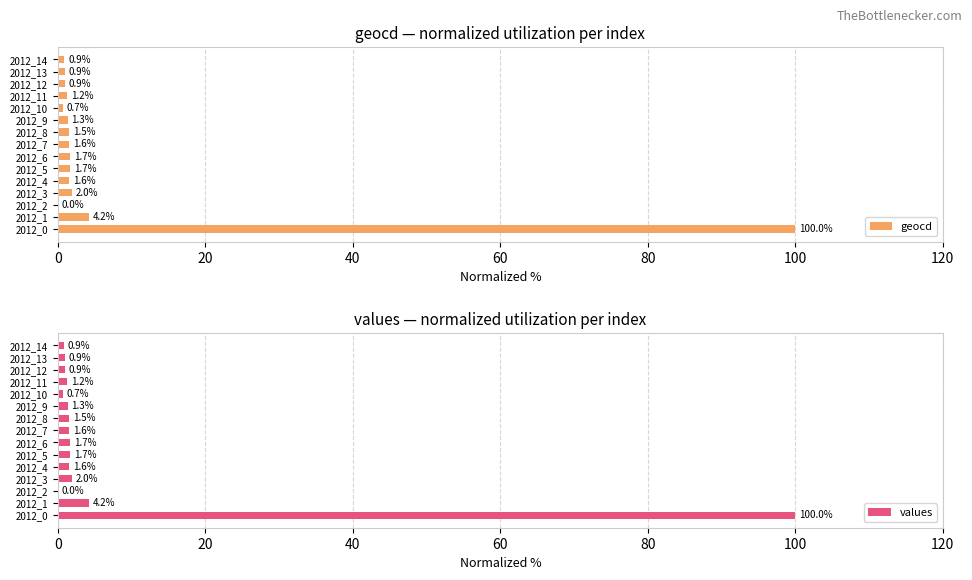

Read the geocd value at 2012_1.

4.2